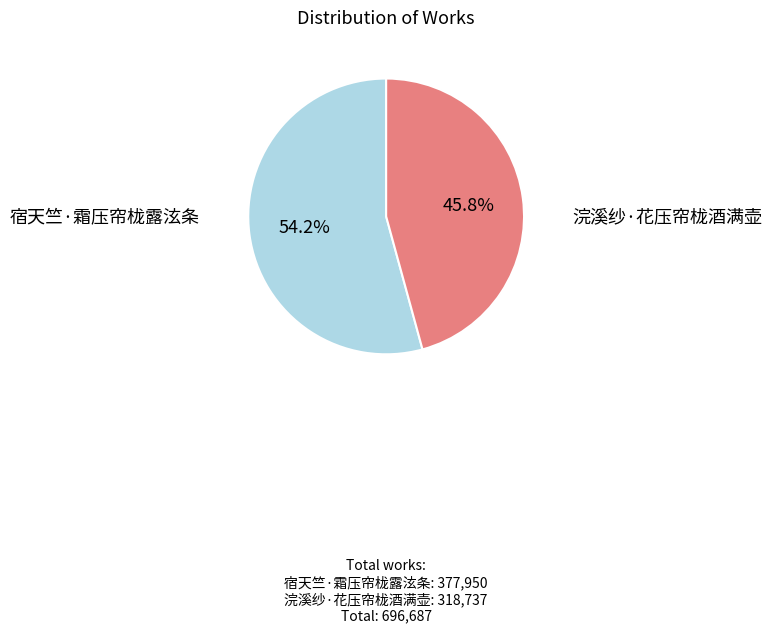

Is there a majority slice in this chart?

Yes